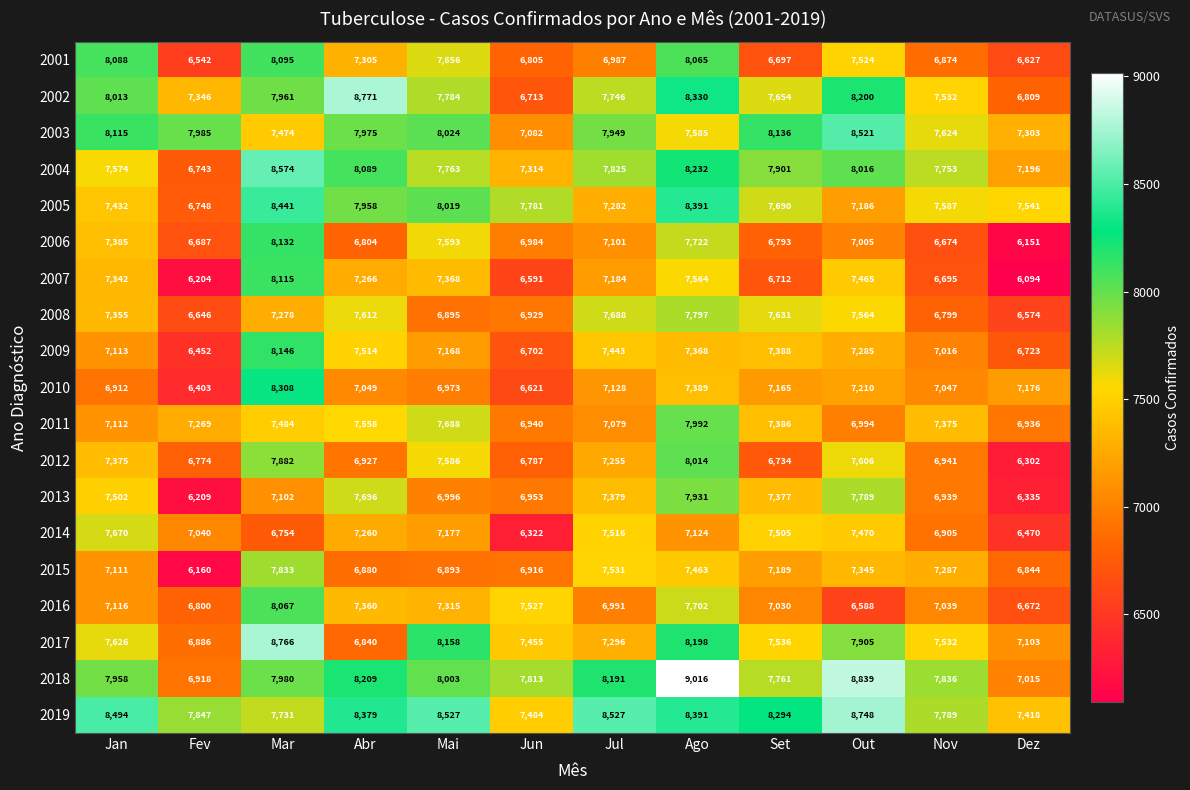

The value of 2016 at Jul is 6991. True or false?

True